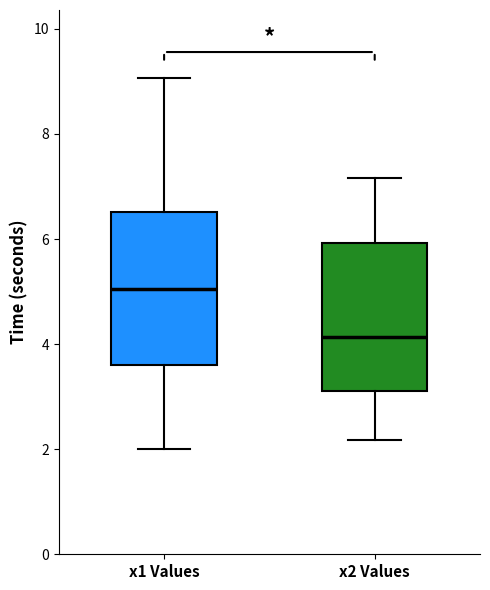

Which box has the highest median line?

x1 Values